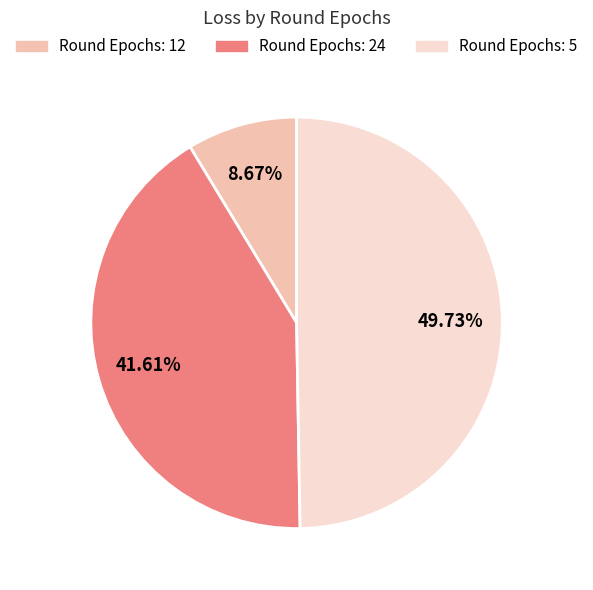

Do Round Epochs: 5 and Round Epochs: 24 together represent more than half of the pie?

Yes